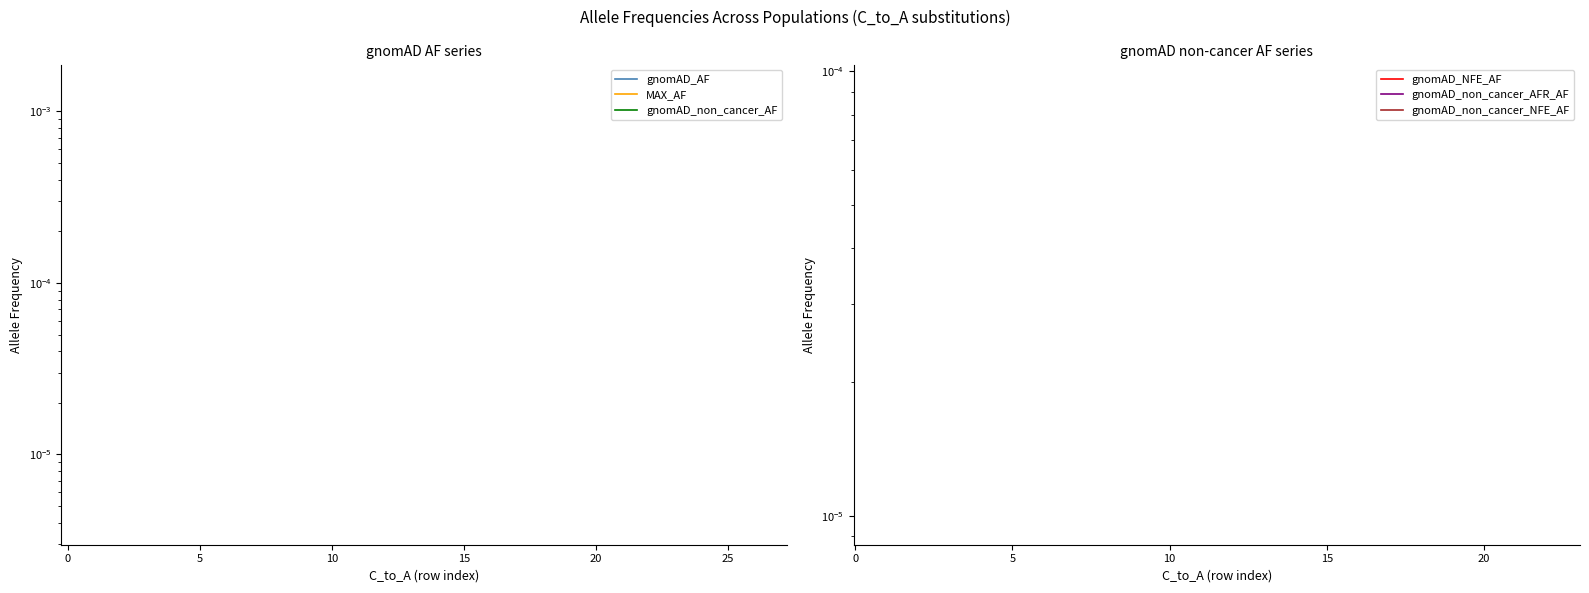

True or false: gnomAD_AF has more than 1 points higher than both neighbors.

False